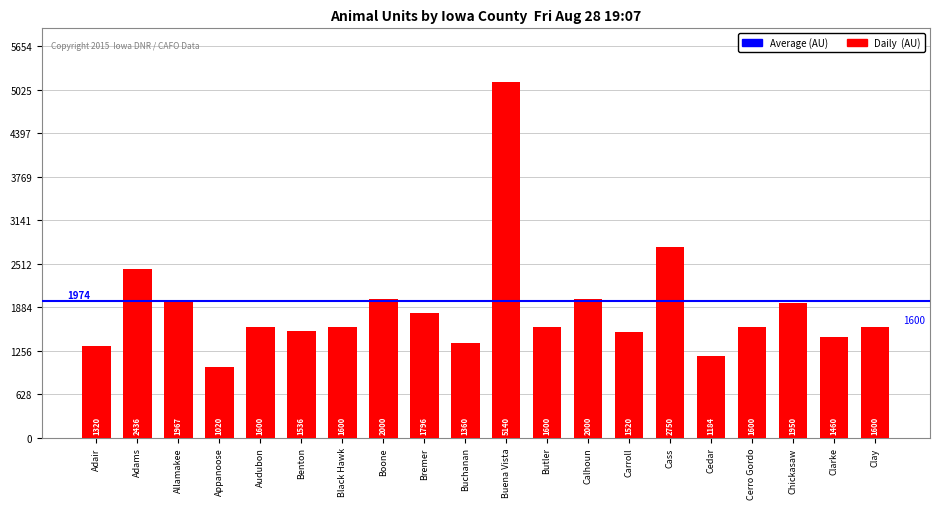

Where does the data first go above 1600?

Adams